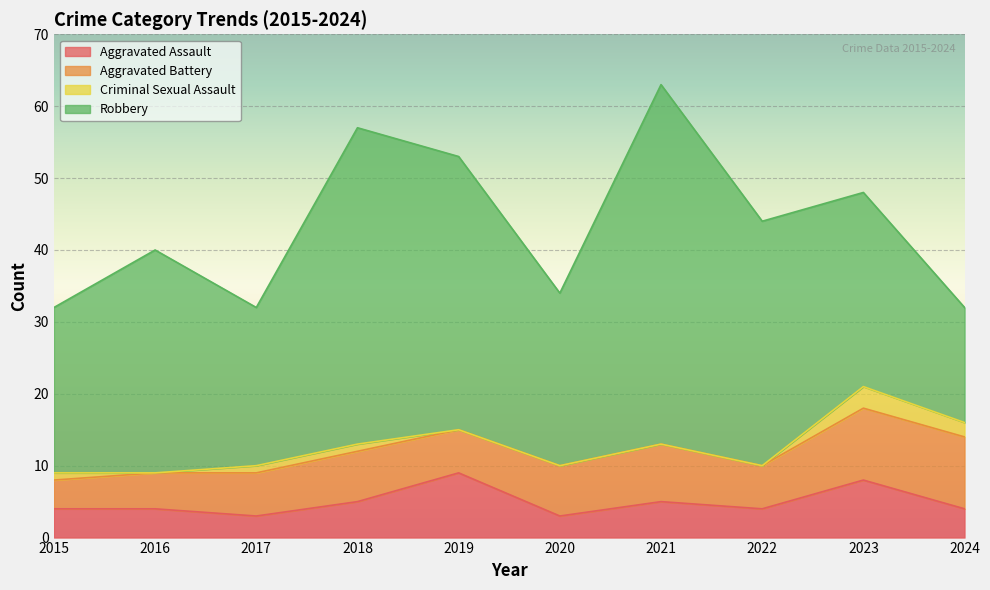

Rank the series at 2024 from lowest to highest value.

Criminal Sexual Assault, Aggravated Assault, Aggravated Battery, Robbery, Total